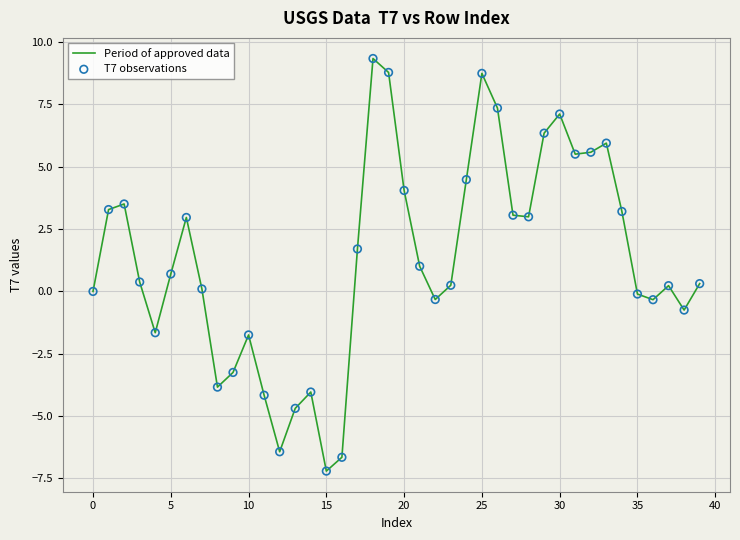

What is the maximum value shown in the chart?

9.3